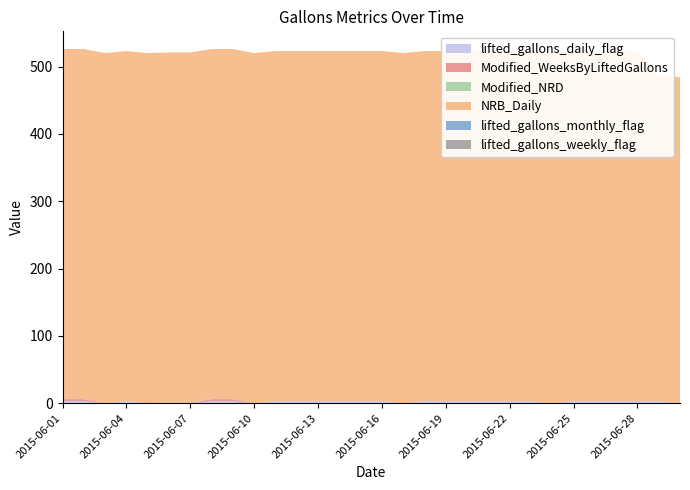

Reading left to right, transcribe all the data shown in this chart.

lifted_gallons_daily_flag: 3	3	0	3	0	0	0	3	3	0	3	3	3	3	3	3	0	3	3	3	3	3	3	0	3	3	3	3	3	0
Modified_WeeksByLiftedGallons: 3	3	0	0	0	0	0	3	3	0	0	0	0	0	0	0	0	0	0	0	0	0	0	0	0	0	0	0	0	0
Modified_NRD: 0	0	0	0	0	1	1	0	0	0	0	0	0	0	0	0	0	0	0	0	0	0	0	0	0	0	0	0	0	0
NRB_Daily: 520	520	520	520	520	520	520	520	520	520	520	520	520	520	520	520	520	520	520	520	520	520	520	520	520	520	520	520	484	484
lifted_gallons_monthly_flag: 0	0	0	0	0	0	0	0	0	0	0	0	0	0	0	0	0	0	0	0	0	0	0	0	0	0	0	0	0	0
lifted_gallons_weekly_flag: 0	0	0	0	0	0	0	0	0	0	0	0	0	0	0	0	0	0	0	0	0	0	0	0	0	0	0	0	0	0